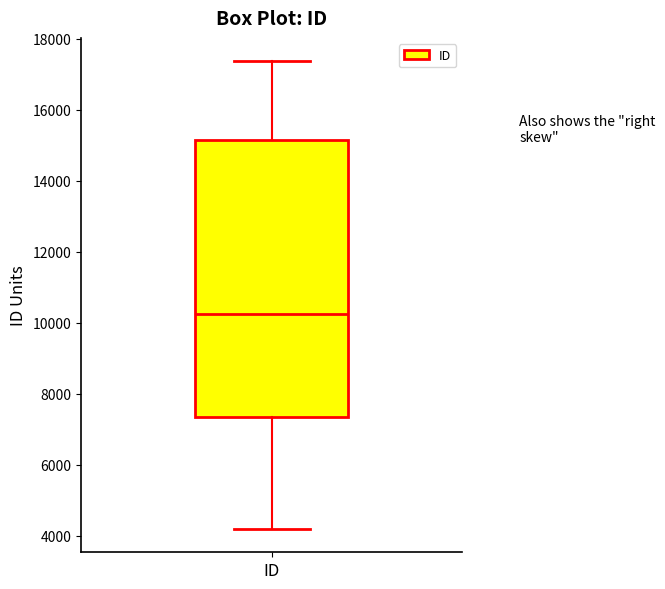

Read this box plot against the y-axis: the position of the median line, the range covered by the box, and the ends of both whiskers. The values are not printed on the chart, so give them approximately, as read against the axis.

median 10200, box 7400 to 15200, whiskers 4200 to 17400